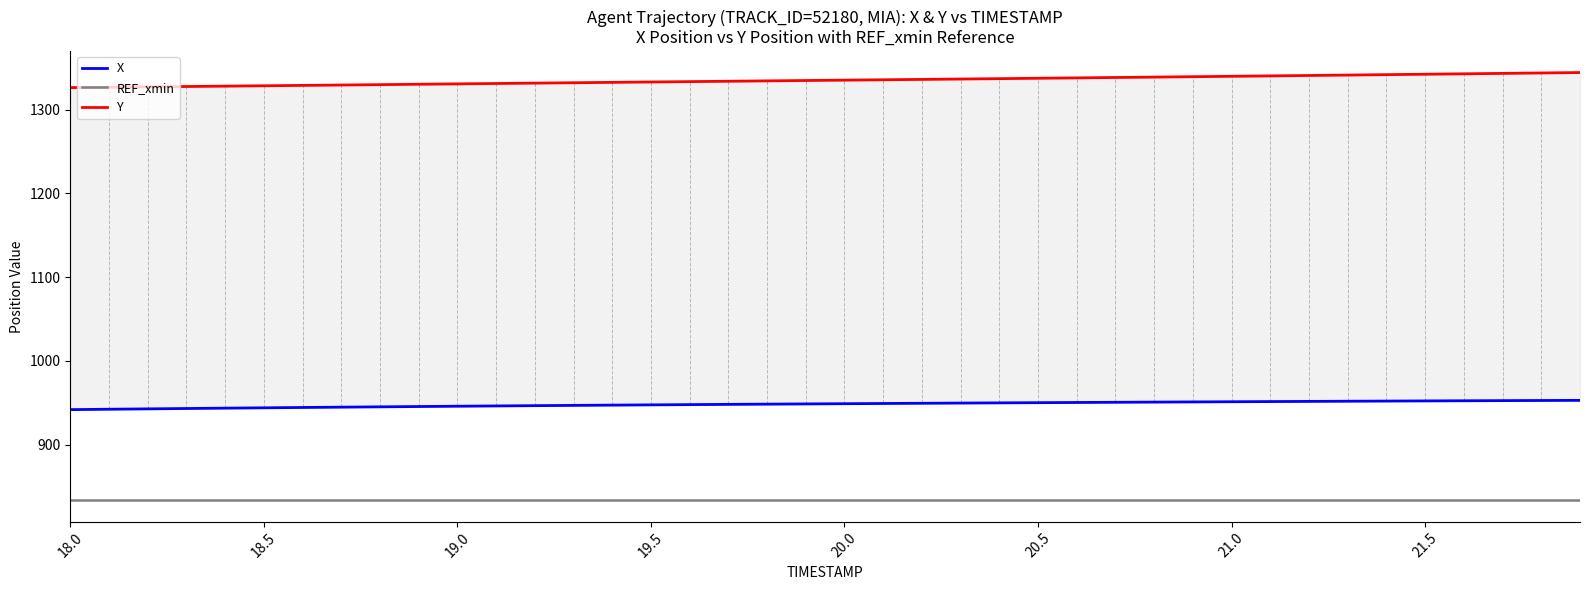

True or false: Y has a value of 330.3 at 18.0.

False